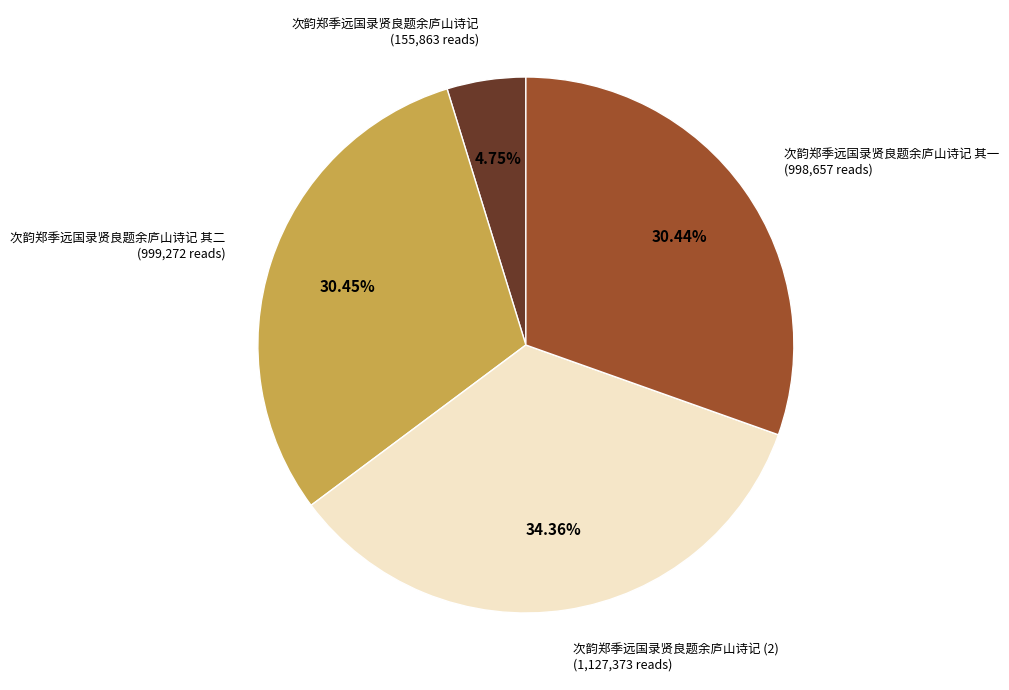

Is there any slice that represents more than half of the pie?

No